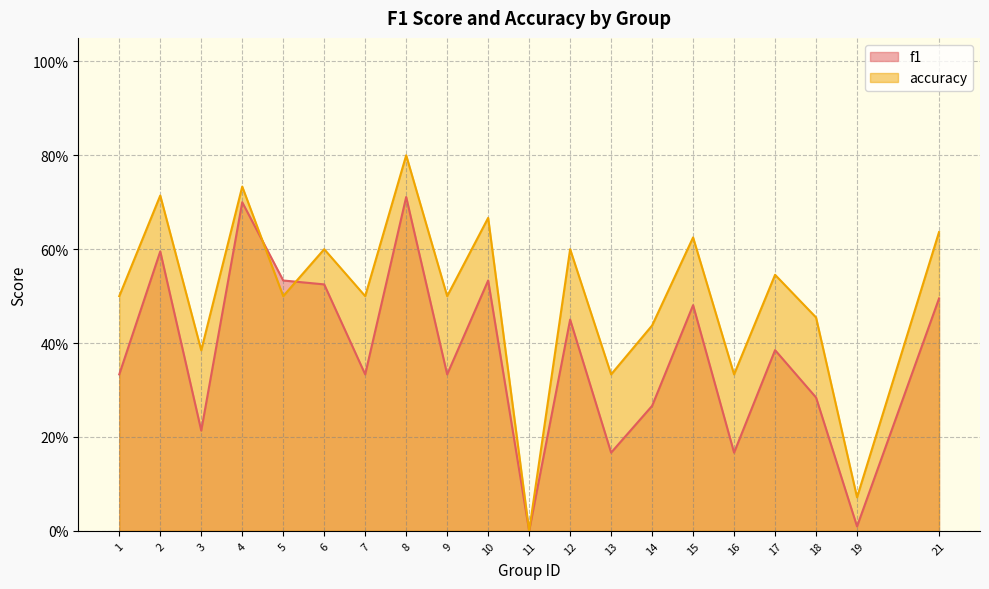

True or false: accuracy and f1 cross at least once.

True